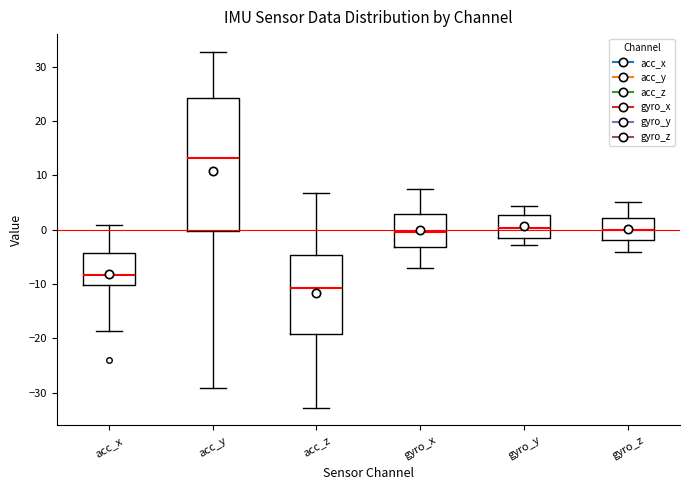

Which box is the tallest, from its lower edge to its upper edge?

acc_y